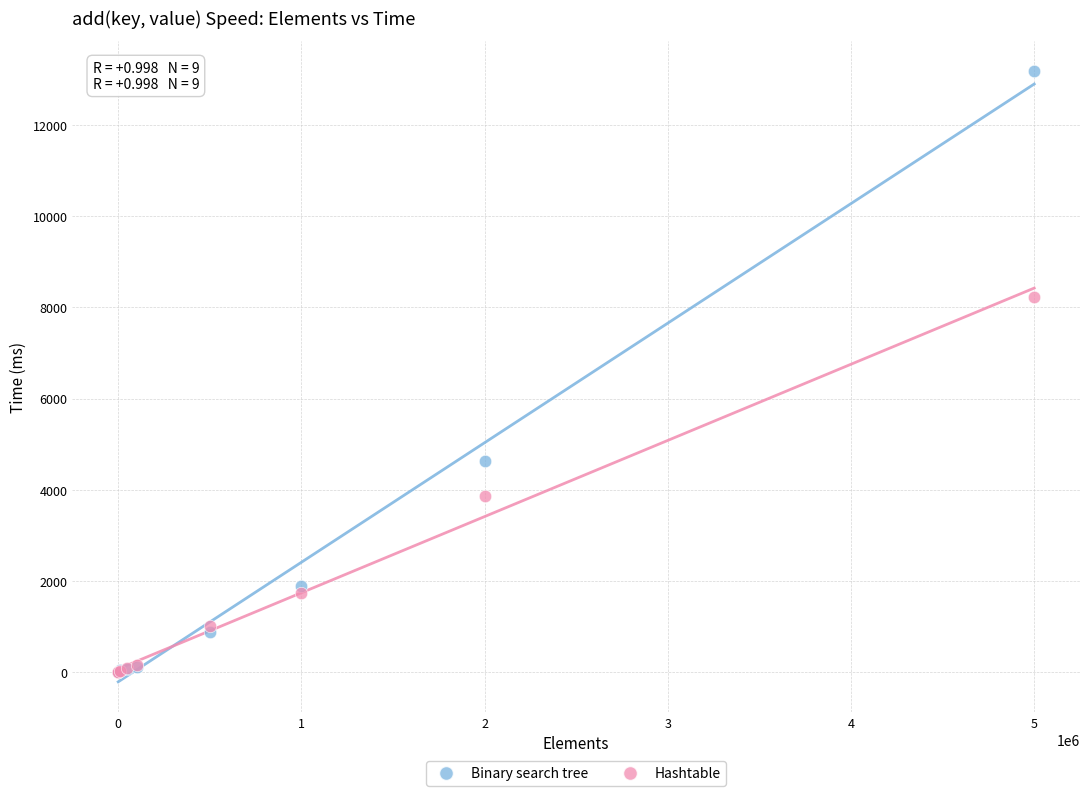

In the Binary search tree series, what Y value is closest to 6591?

4636